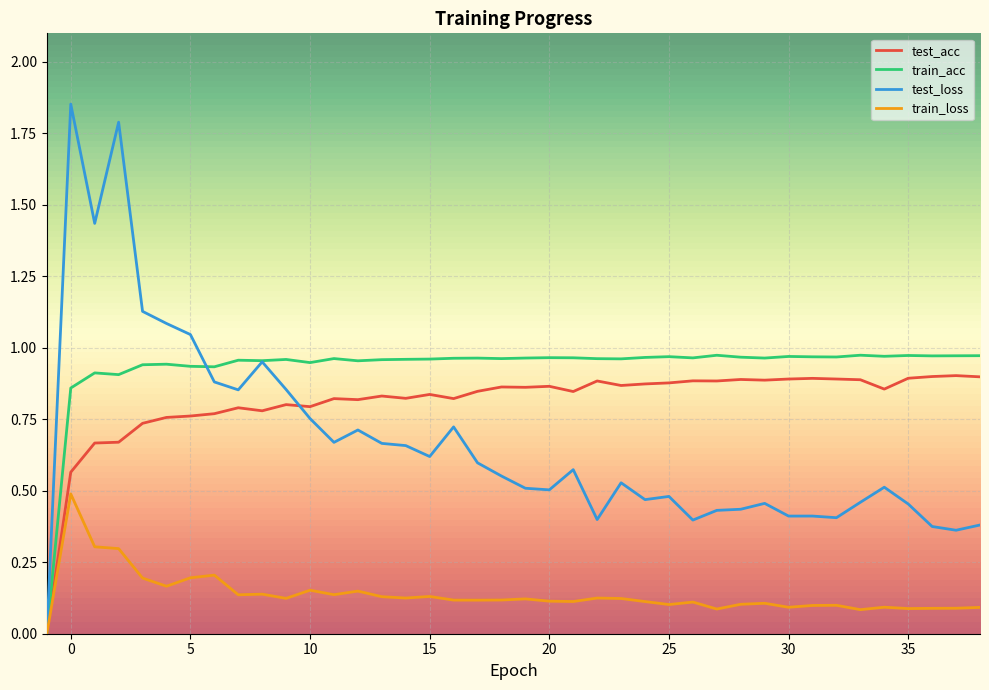

Which series has the widest spread of values?

test_loss